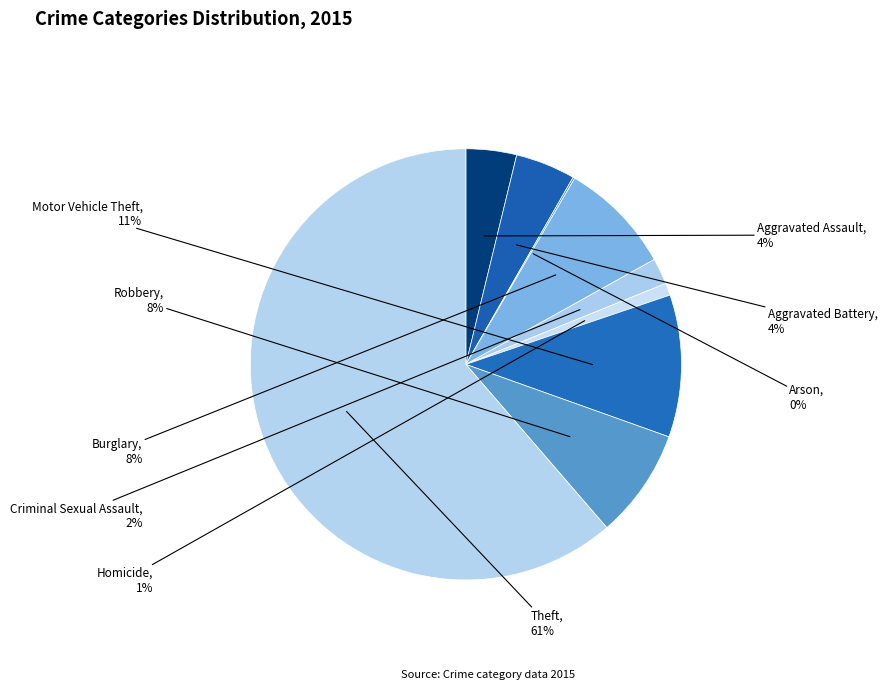

Which slice is the largest?

Theft